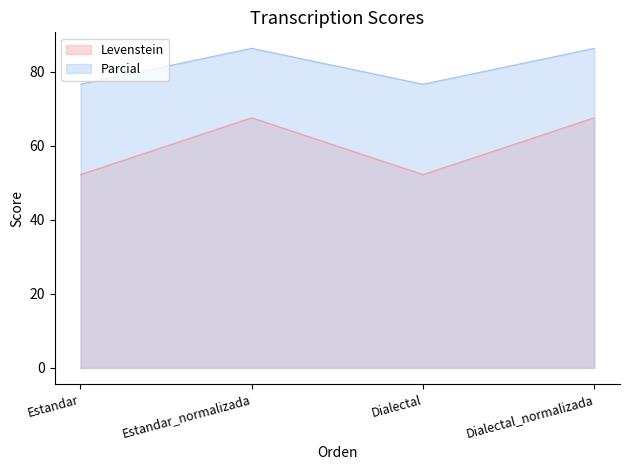

The Parcial series shows 124.6 at Estandar. True or false?

False